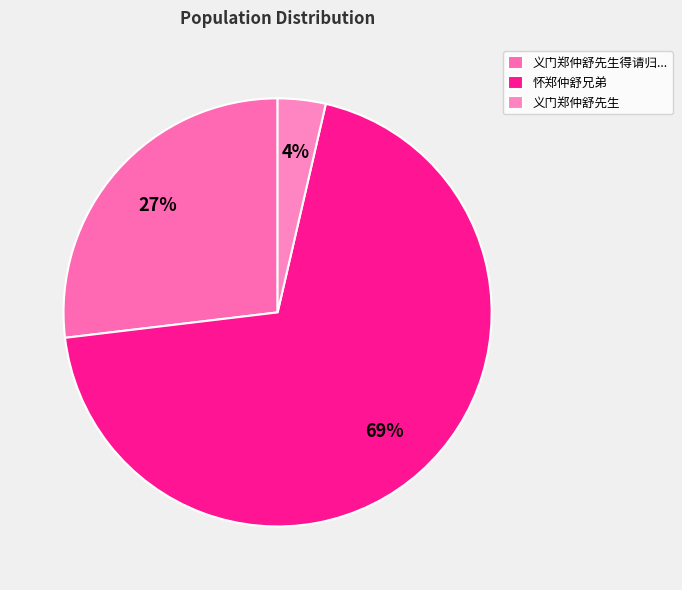

To the nearest percent, what is the difference between the largest and smallest slice percentages?

66%